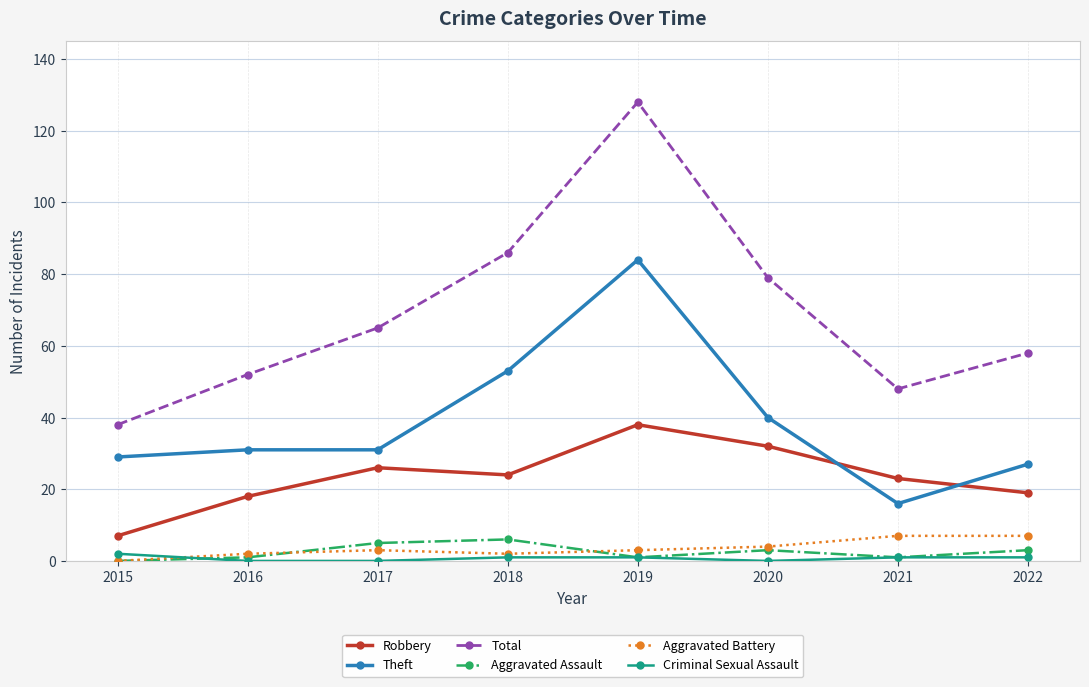

How many categories are shown in the chart?

8